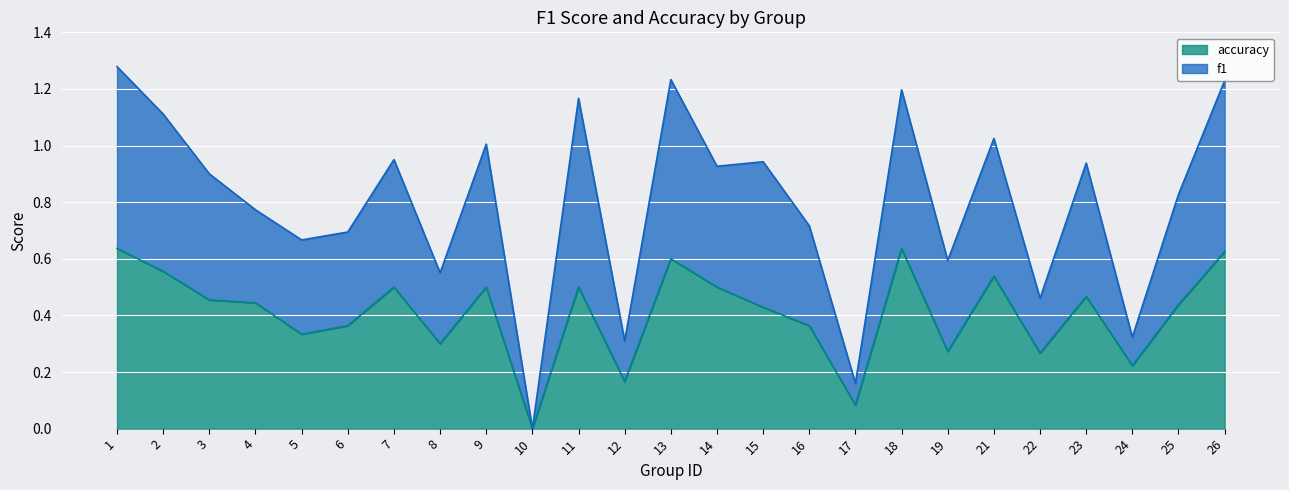

Does the chart display data point markers on the line(s)?

No